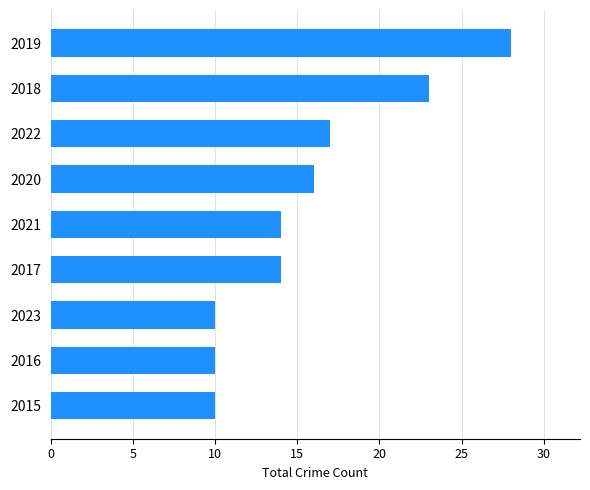

Which label corresponds to the largest value in the chart?

2019